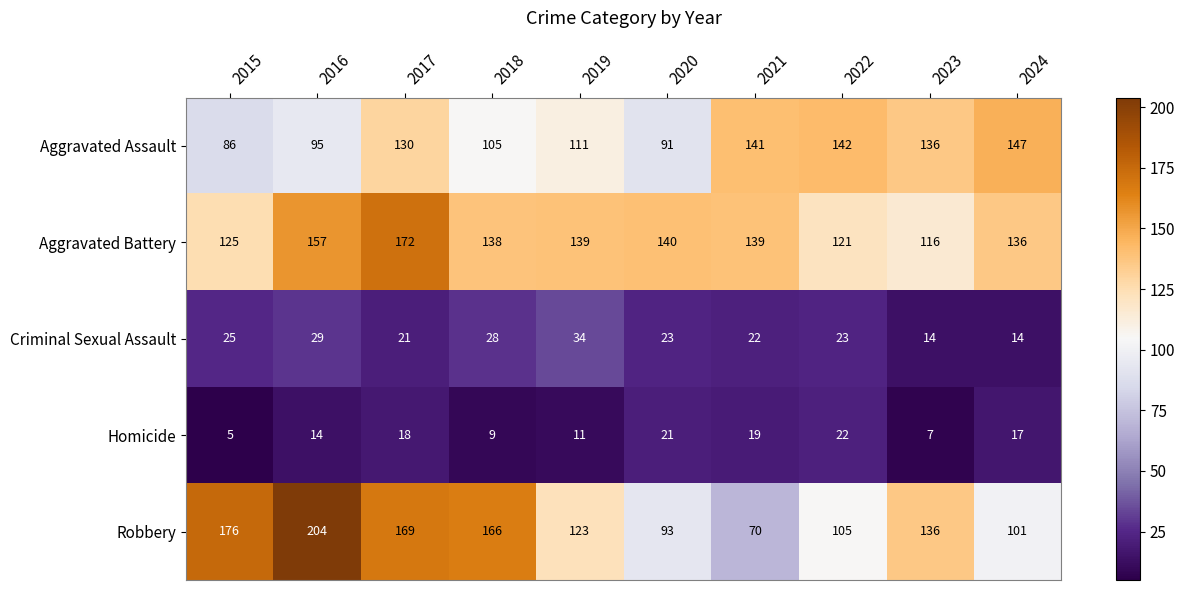

The value of Homicide at 2017 is 18. True or false?

True